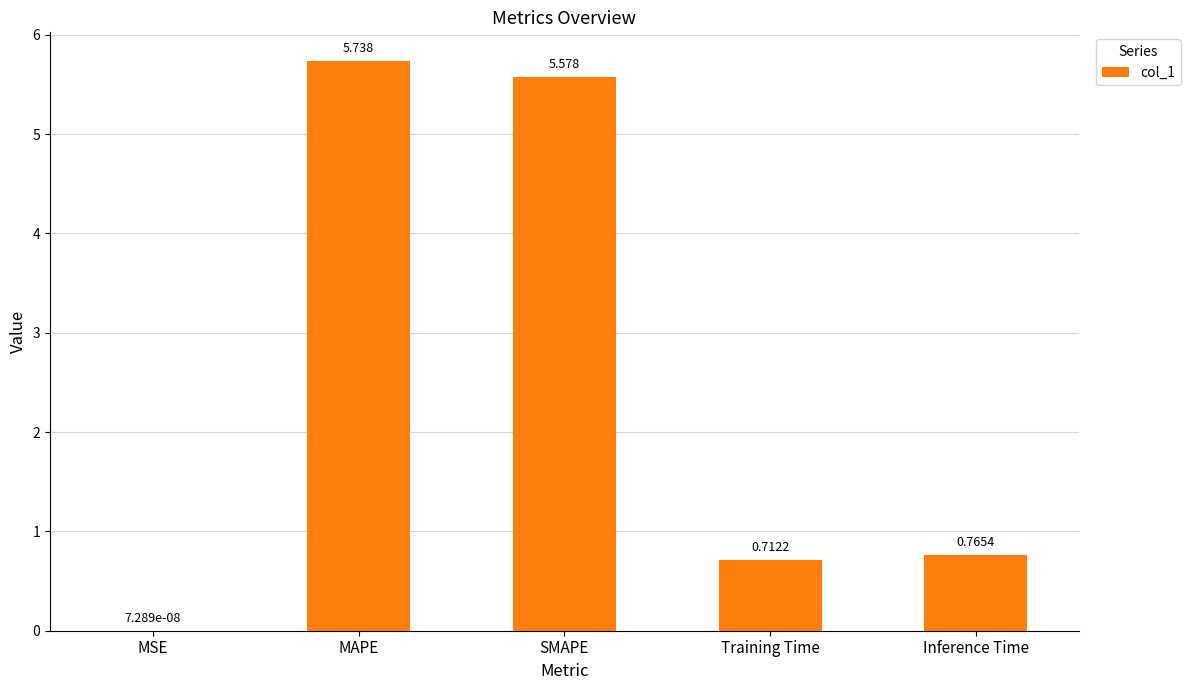

At which label is the value closest to 2?

Inference Time